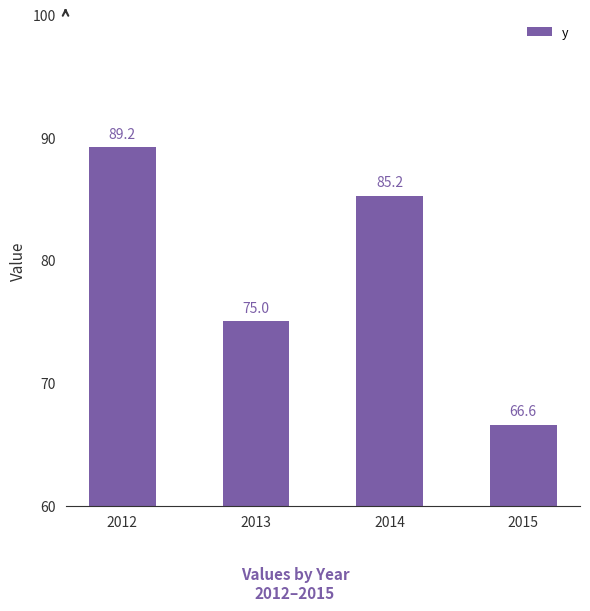

What is the difference between the maximum and minimum values?

22.6